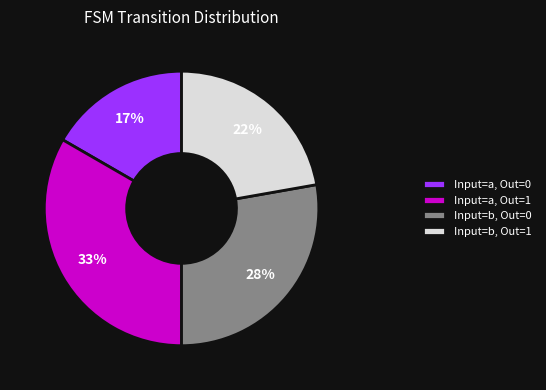

What percentage is the Input=b, Out=0 slice, to the nearest percent?

28%